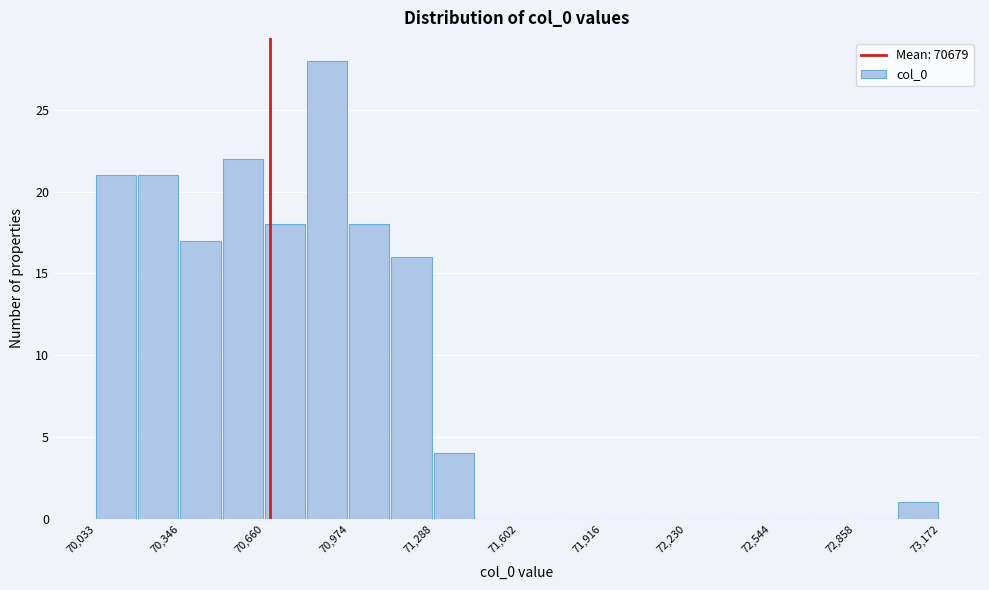

Read against the x-axis, roughly where is the centre of the tallest bar?

70900